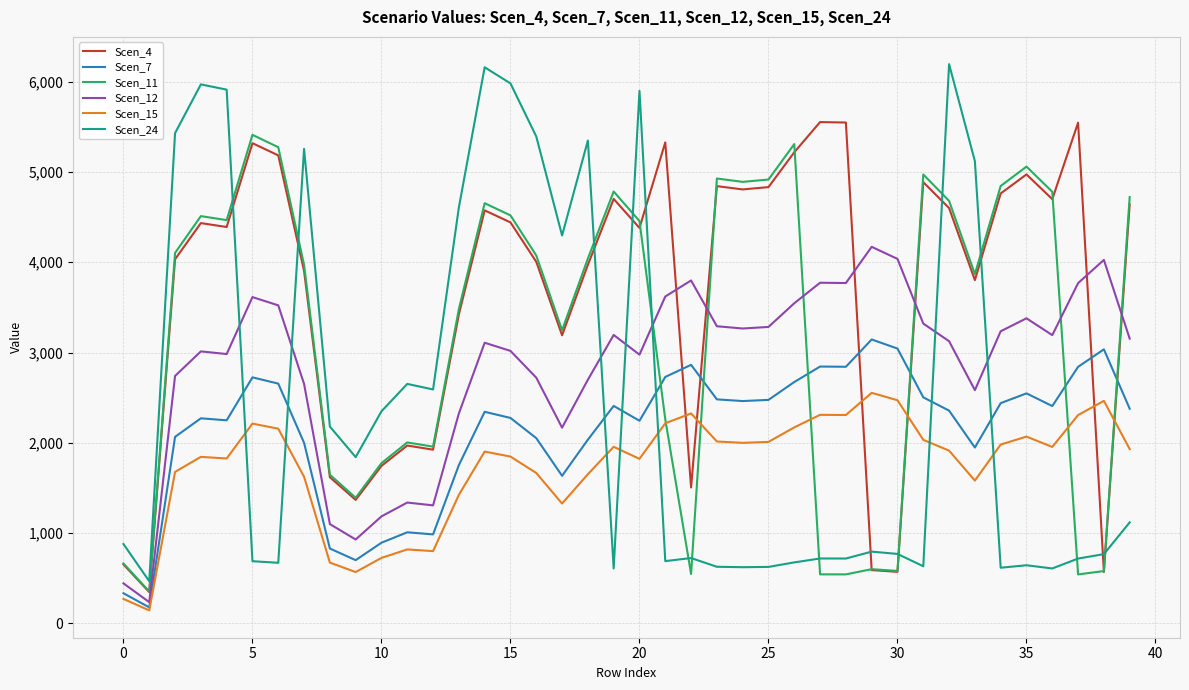

What is the average value of the Scen_24 series?

2464.7